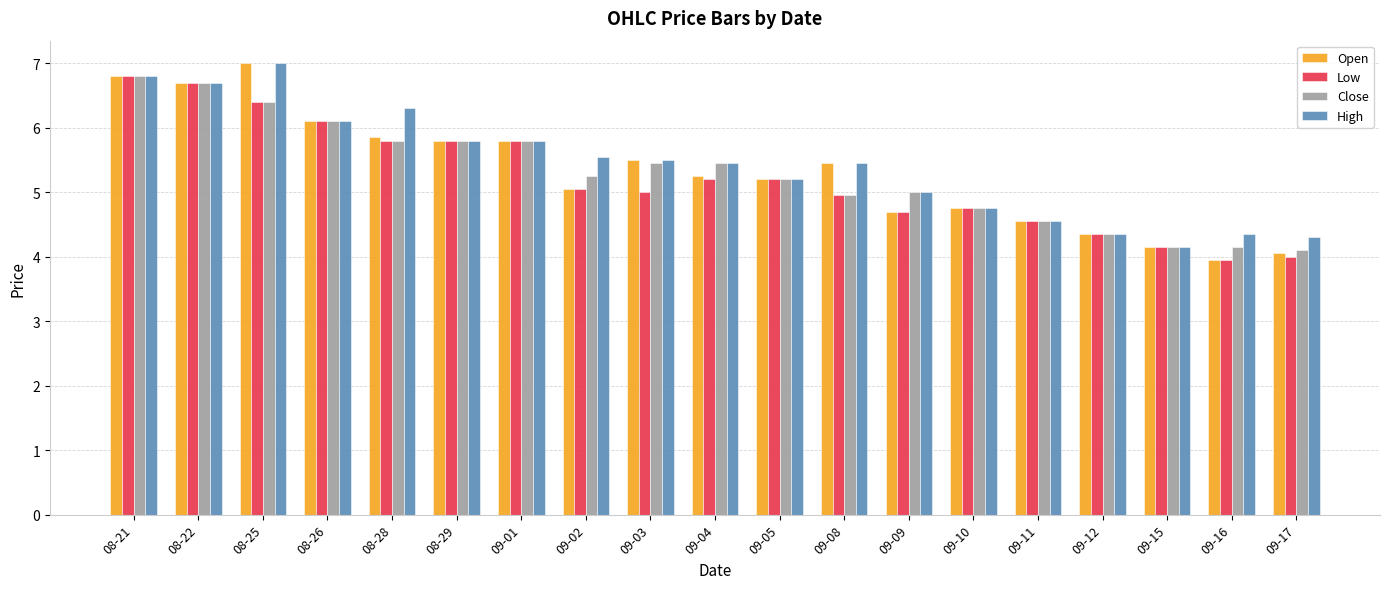

Is the value of High at 09-10 greater than the value of Close at 08-21?

No